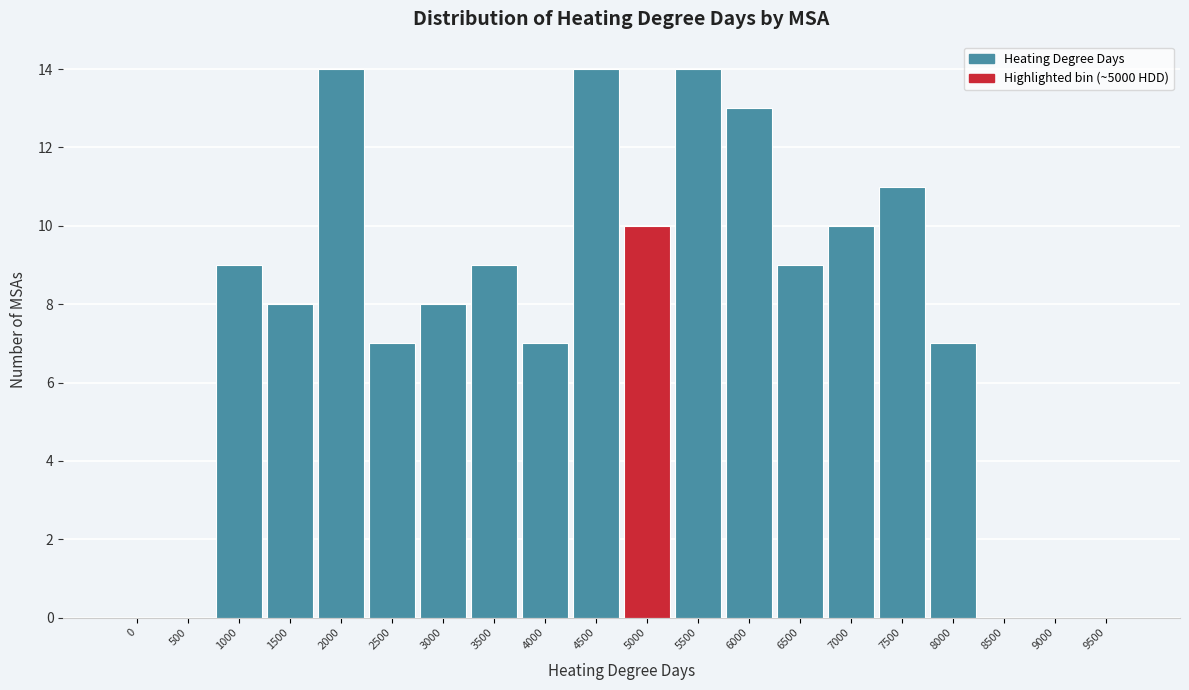

Reading right to left, transcribe all the data shown in this chart.

9500=0	9000=0	8500=0	8000=7	7500=11	7000=10	6500=9	6000=13	5500=14	5000=10	4500=14	4000=7	3500=9	3000=8	2500=7	2000=14	1500=8	1000=9	500=0	0=0